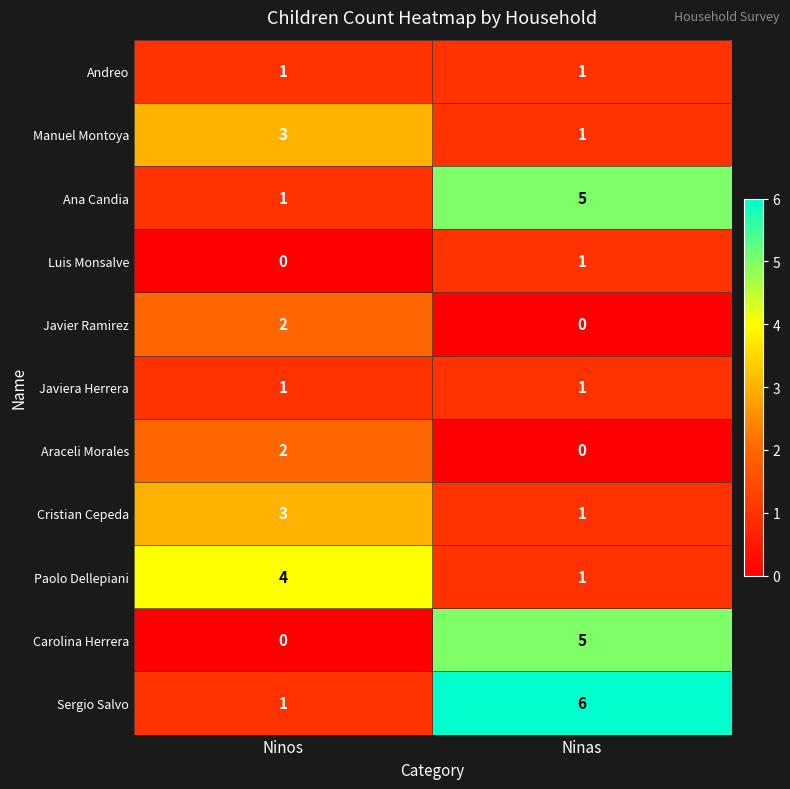

What is the greatest value displayed?

6